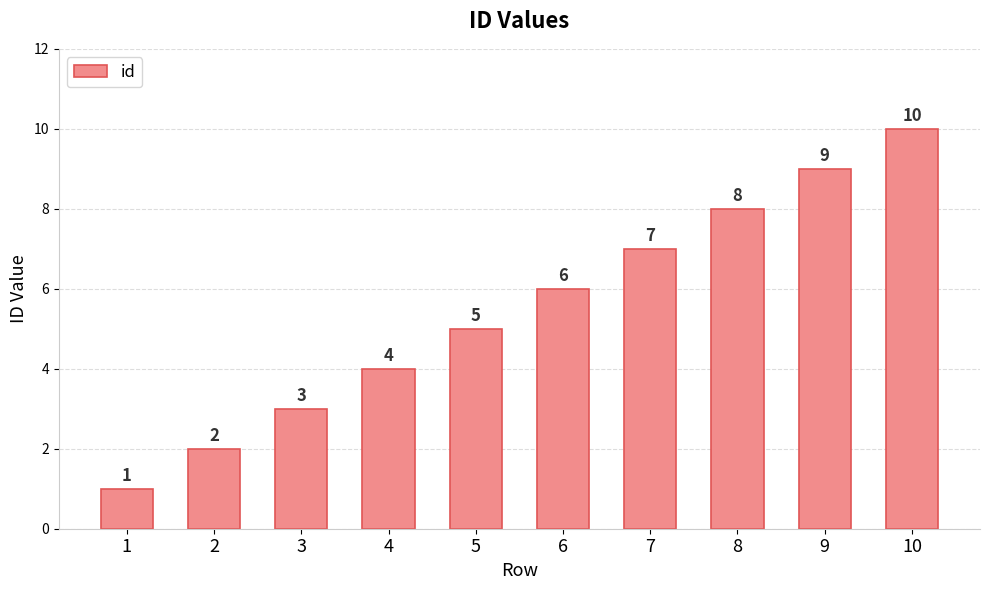

Is it true that the value at 6 is 9?

False